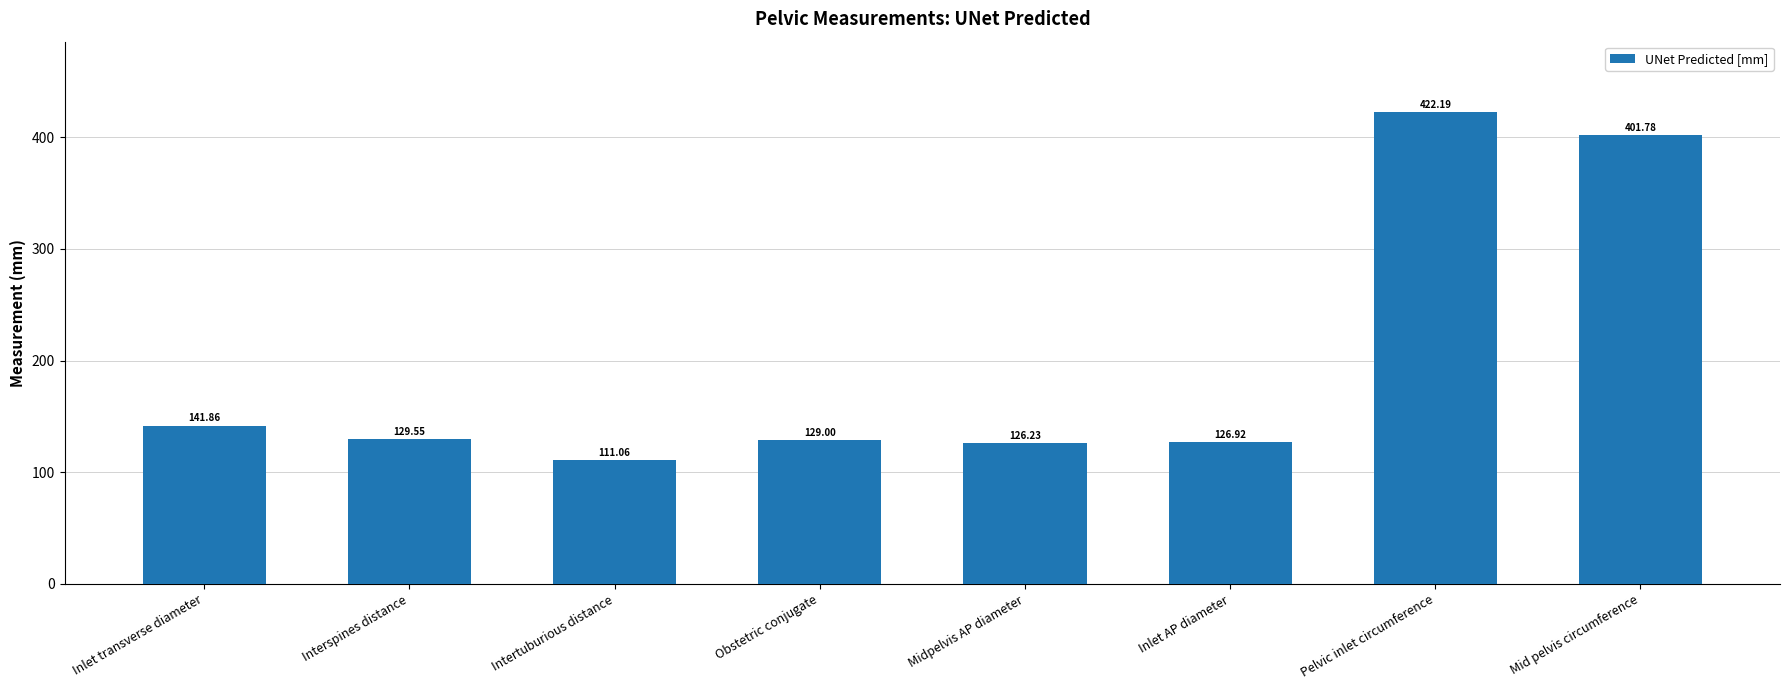

Rank the categories by value from lowest to highest.

Intertuburious distance, Midpelvis AP diameter, Inlet AP diameter, Obstetric conjugate, Interspines distance, Inlet transverse diameter, Mid pelvis circumference, Pelvic inlet circumference